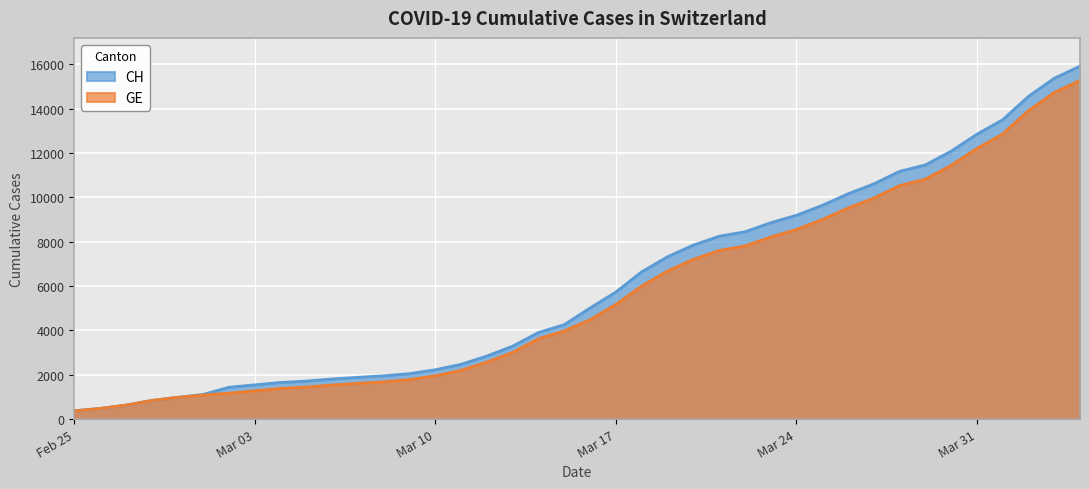

Between 2020-02-29 and 2020-03-10, which series saw the biggest shift?

CH